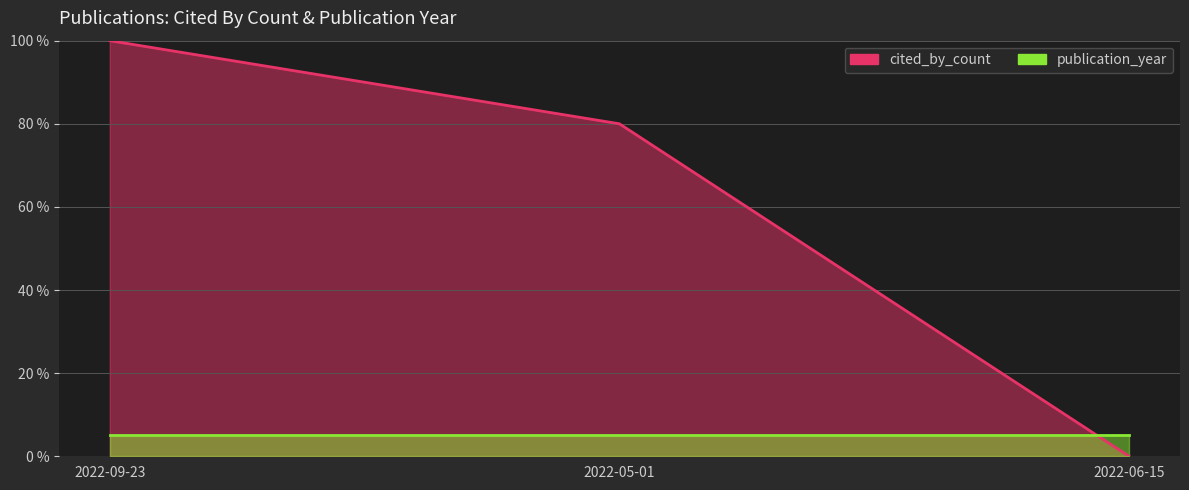

What position from the right is 2022-06-15?

1